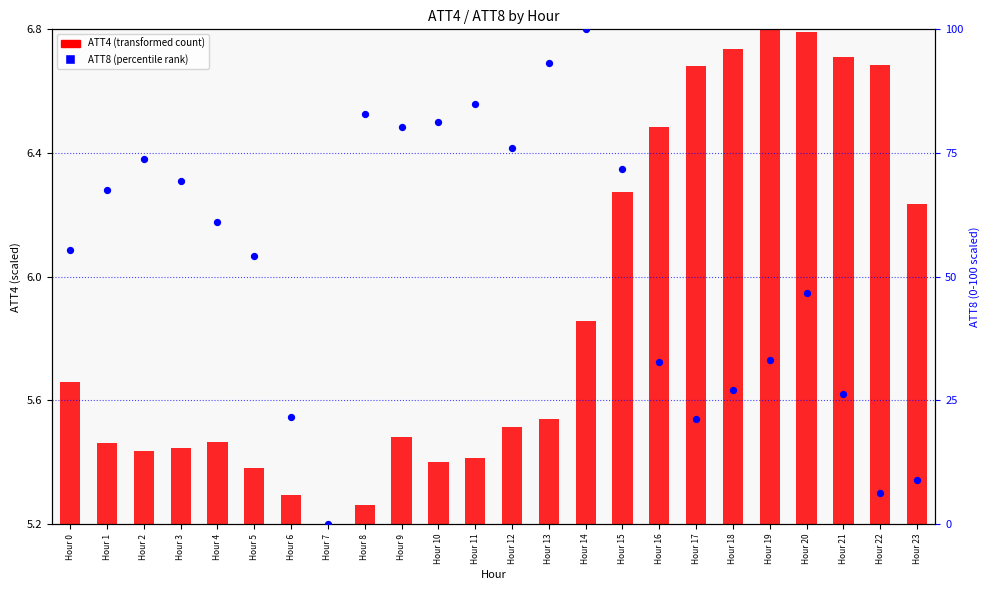

What are all the series names shown in the legend?

ATT4 (transformed count), ATT8 (percentile rank)